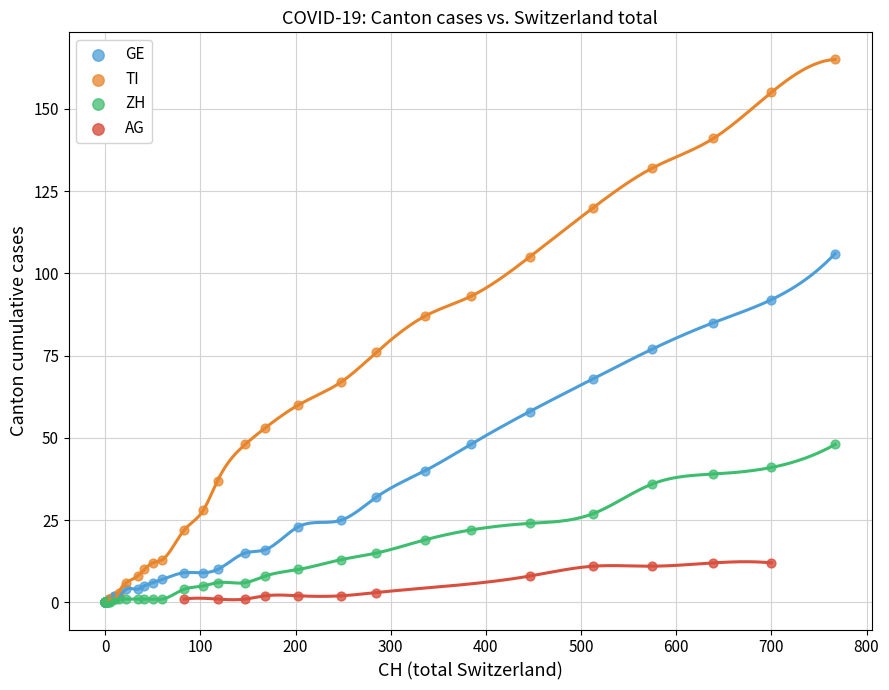

Which series has the widest spread of Y values?

TI